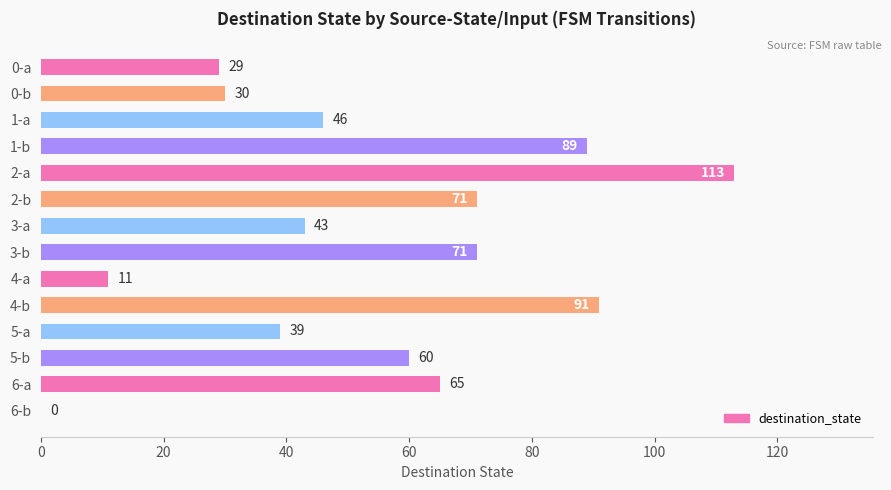

True or false: the data shows 43 at 3-a.

True